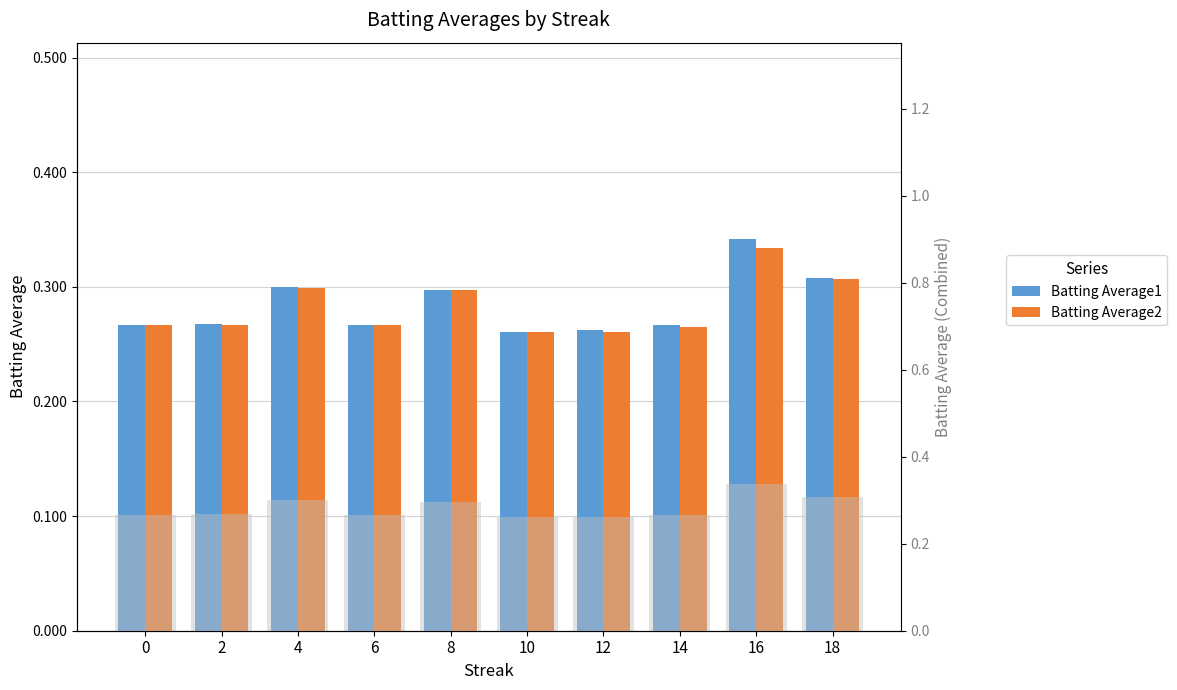

What value does the Batting Average1 series have at 6?

0.3